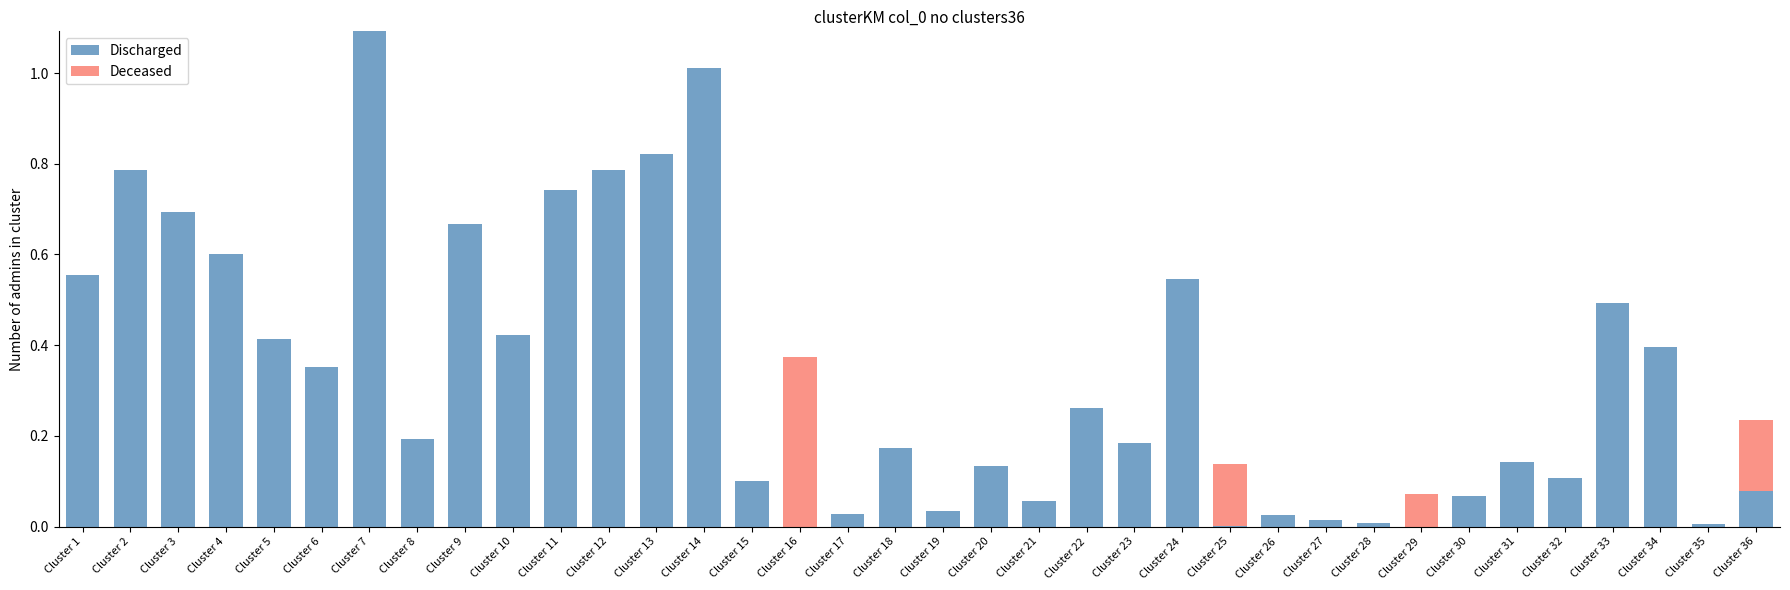

Is it true that Discharged equals 0.0 at Cluster 35?

True